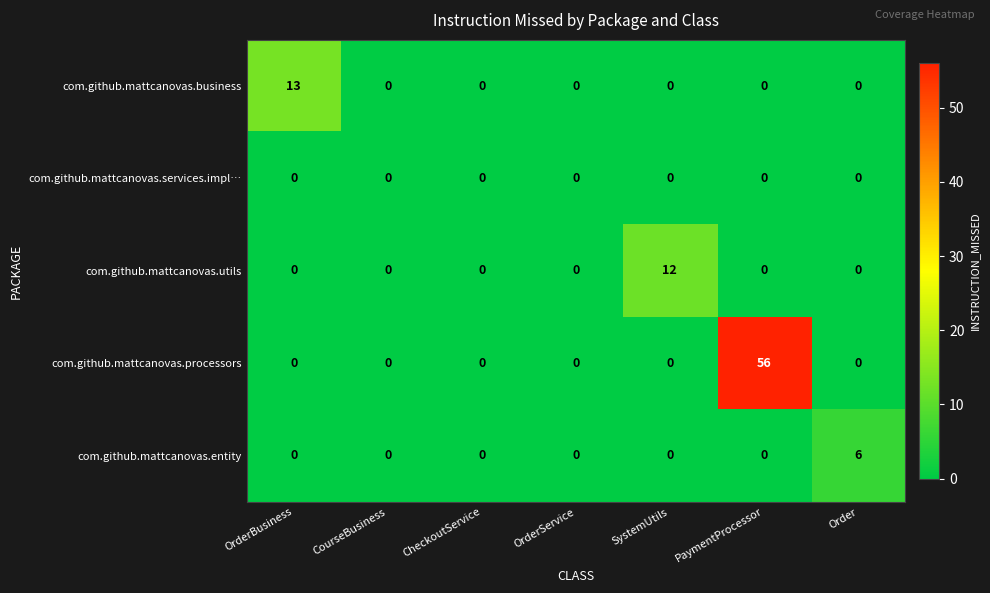

Which series has the widest spread of values?

com.github.mattcanovas.processors